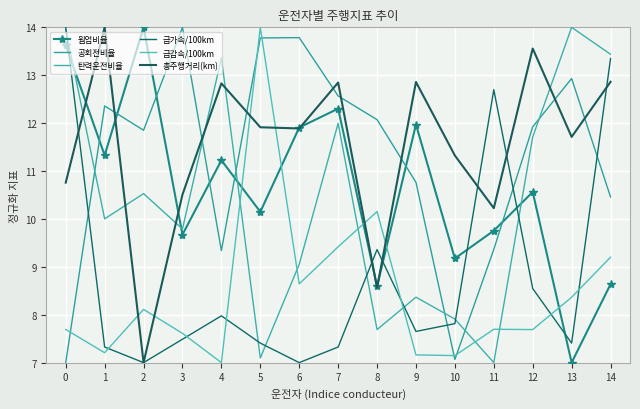

How many data points in 웜업비율 are less than 10?

6